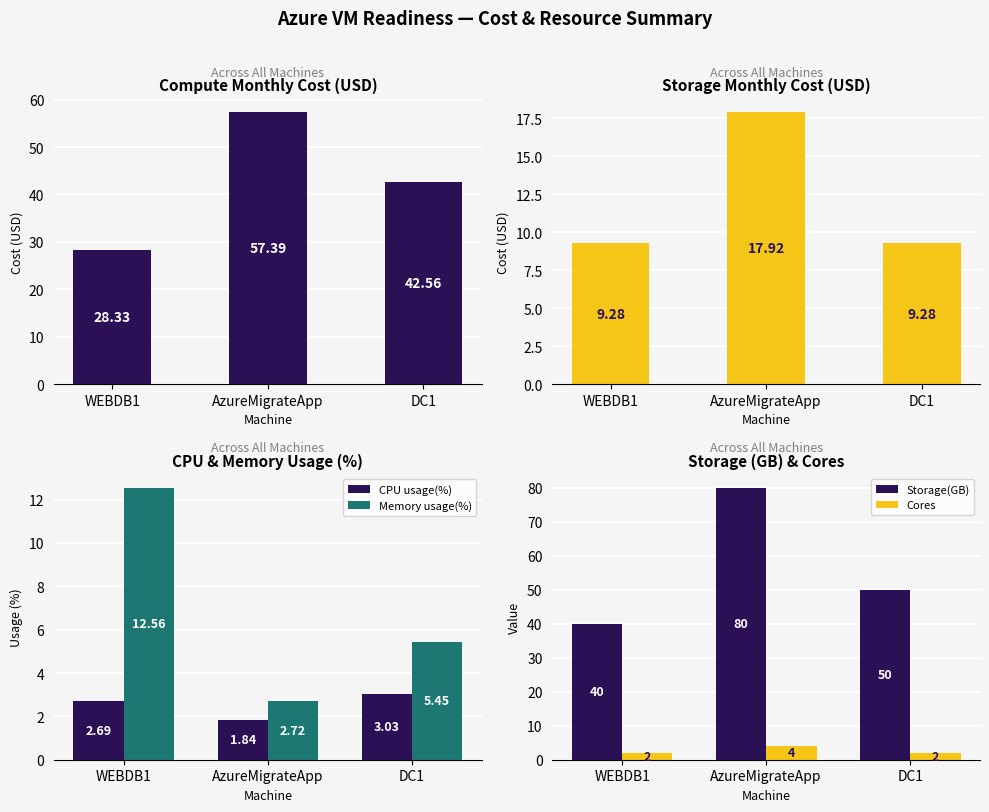

List the labels in order of CPU usage(%) value, smallest first.

AzureMigrateApp, WEBDB1, DC1